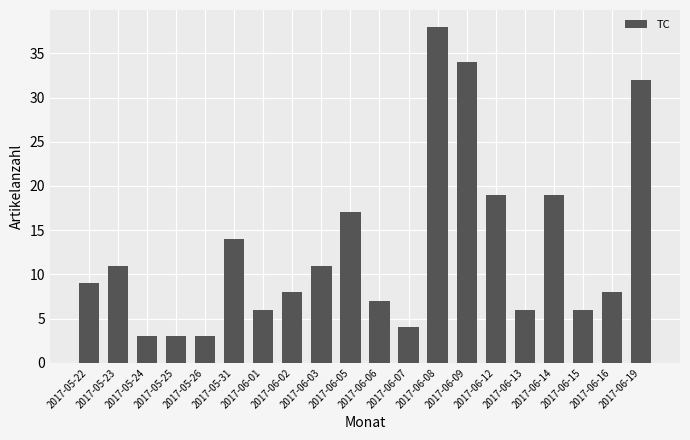

Reading right to left, extract all data points from this chart.

32	8	6	19	6	19	34	38	4	7	17	11	8	6	14	3	3	3	11	9